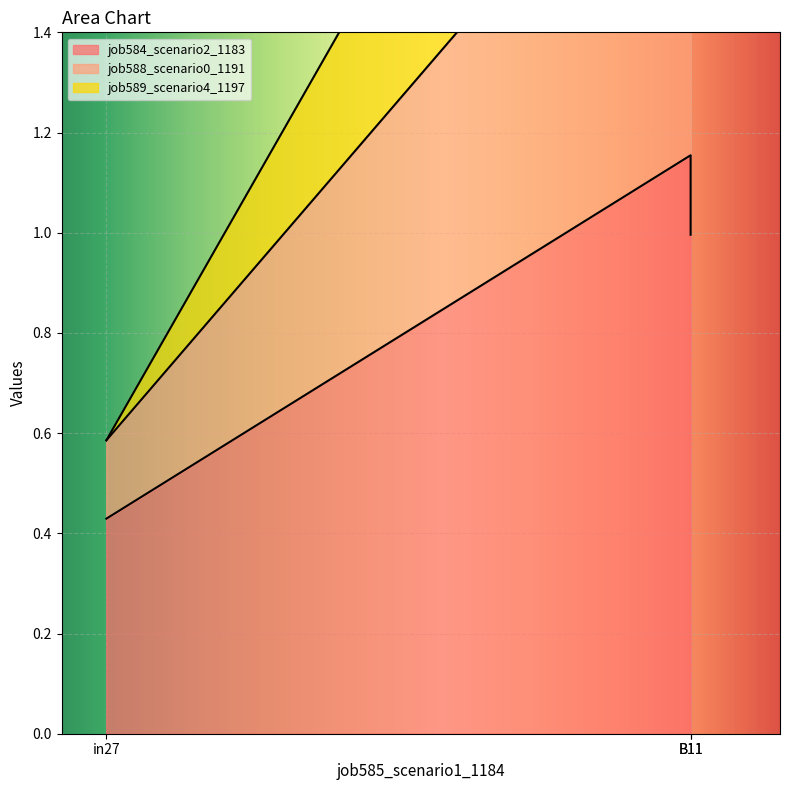

The job588_scenario0_1191 series shows 3.3 at B11. True or false?

False